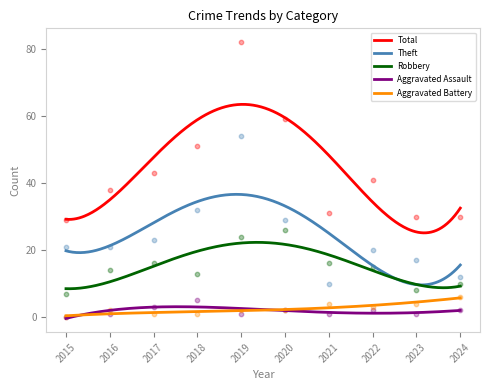

At which category is the sum across all series the highest?

2019